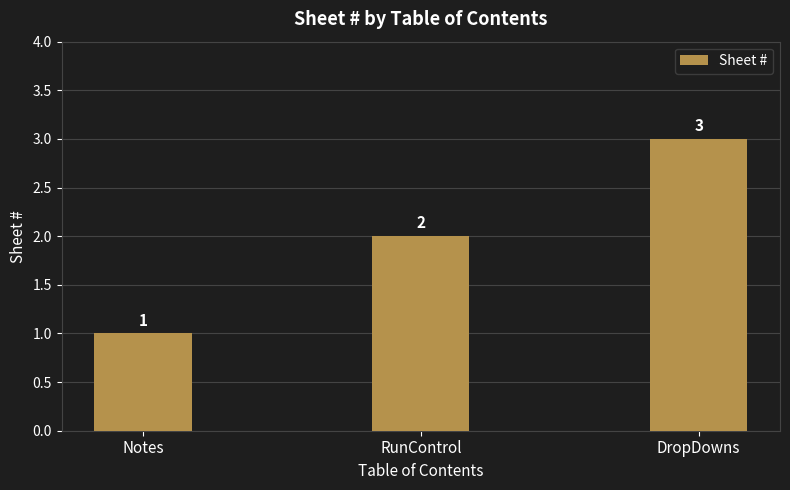

Reading right to left, transcribe all the data shown in this chart.

3	2	1